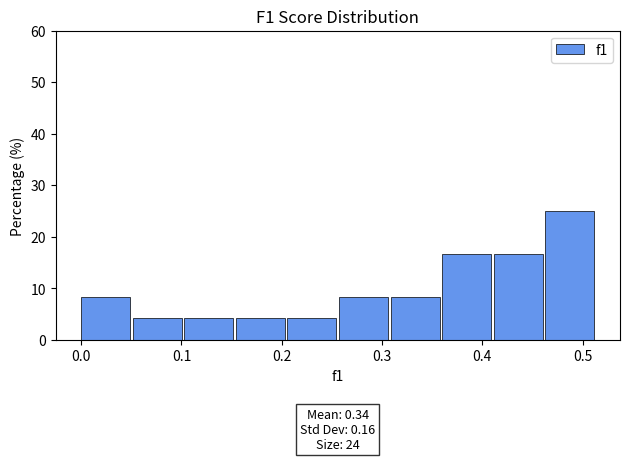

Over which range of the x-axis is the bar tallest?

0.46 to 0.51